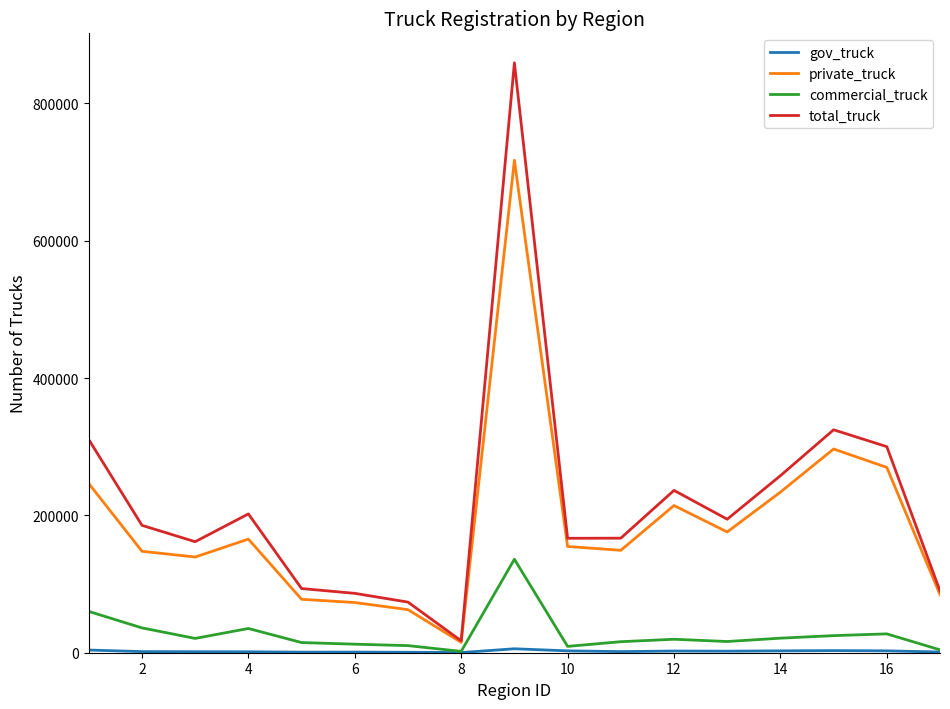

What is the maximum value shown in the chart?

859224